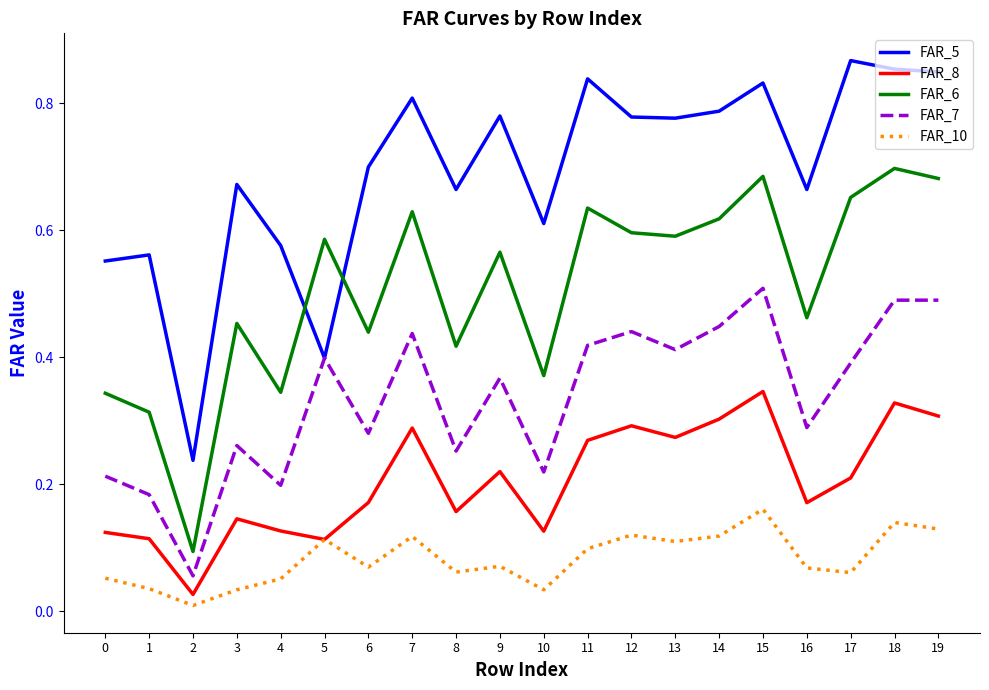

True or false: FAR_6 and FAR_8 intersect in this chart.

False